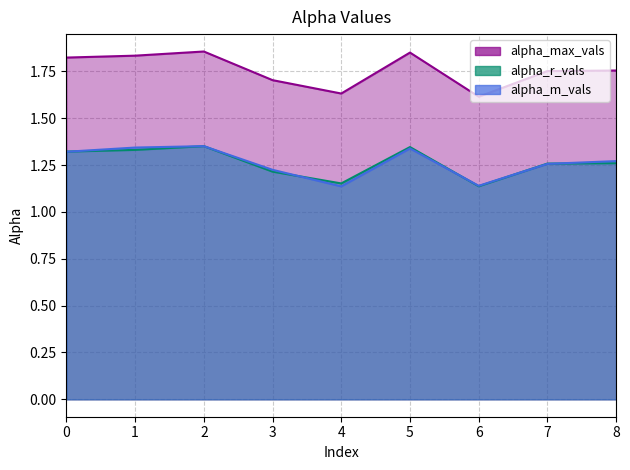

Between 3 and 4, which series saw the biggest shift?

alpha_m_vals